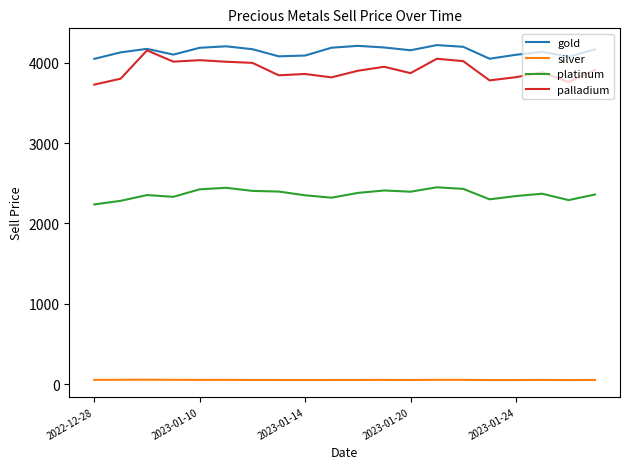

How many lines are shown in the chart?

4